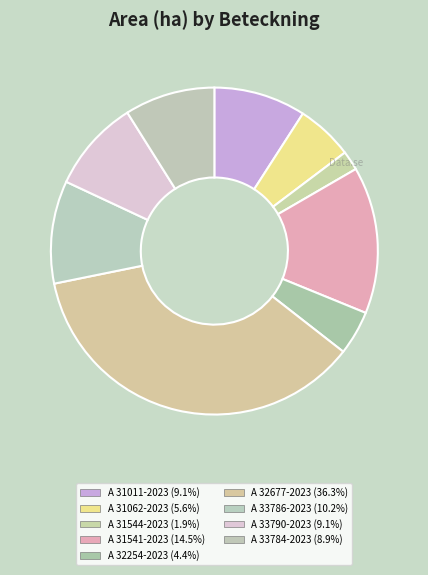

How many slices are in this pie chart?

9